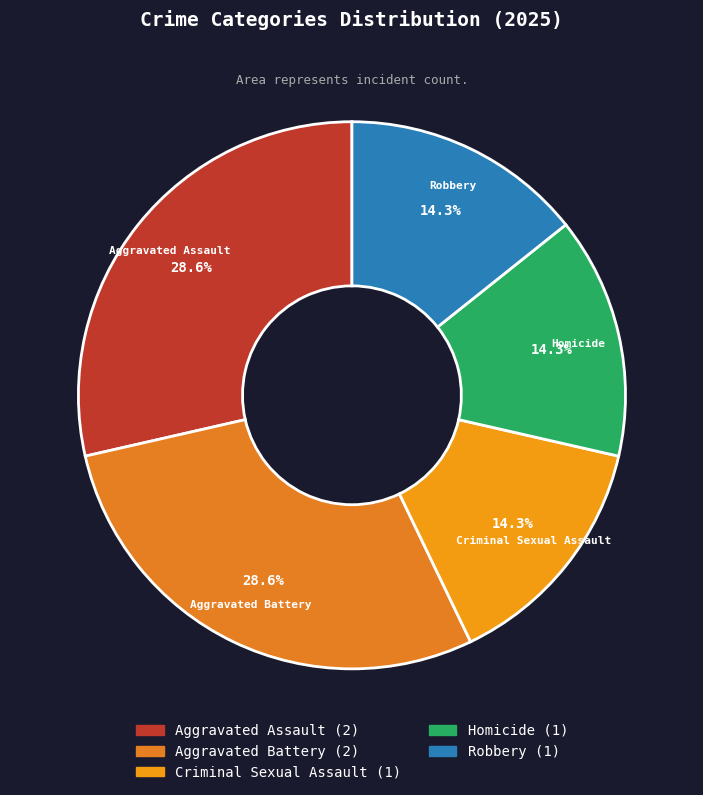

Is there a majority slice in this chart?

No